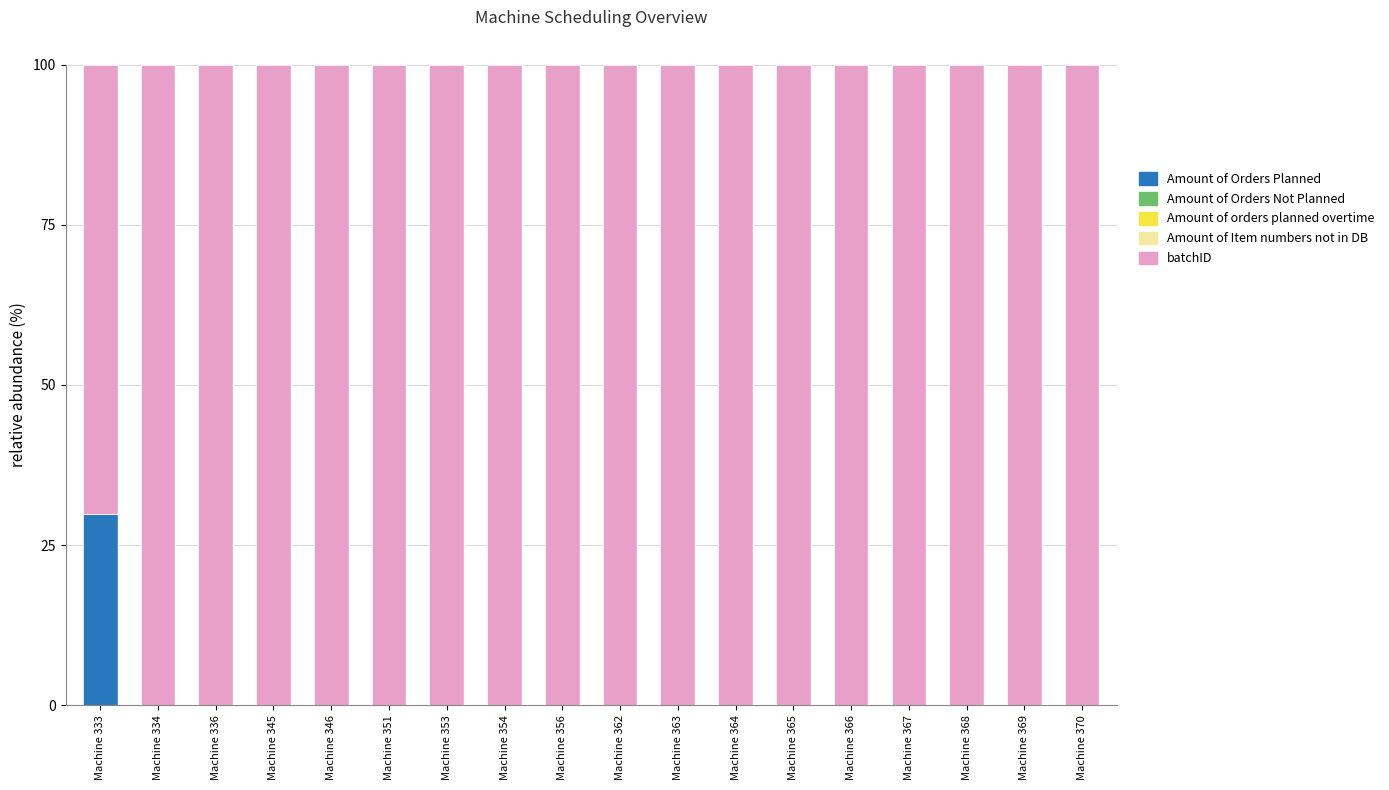

What is the highest value of the Amount of Orders Planned series?

29.8